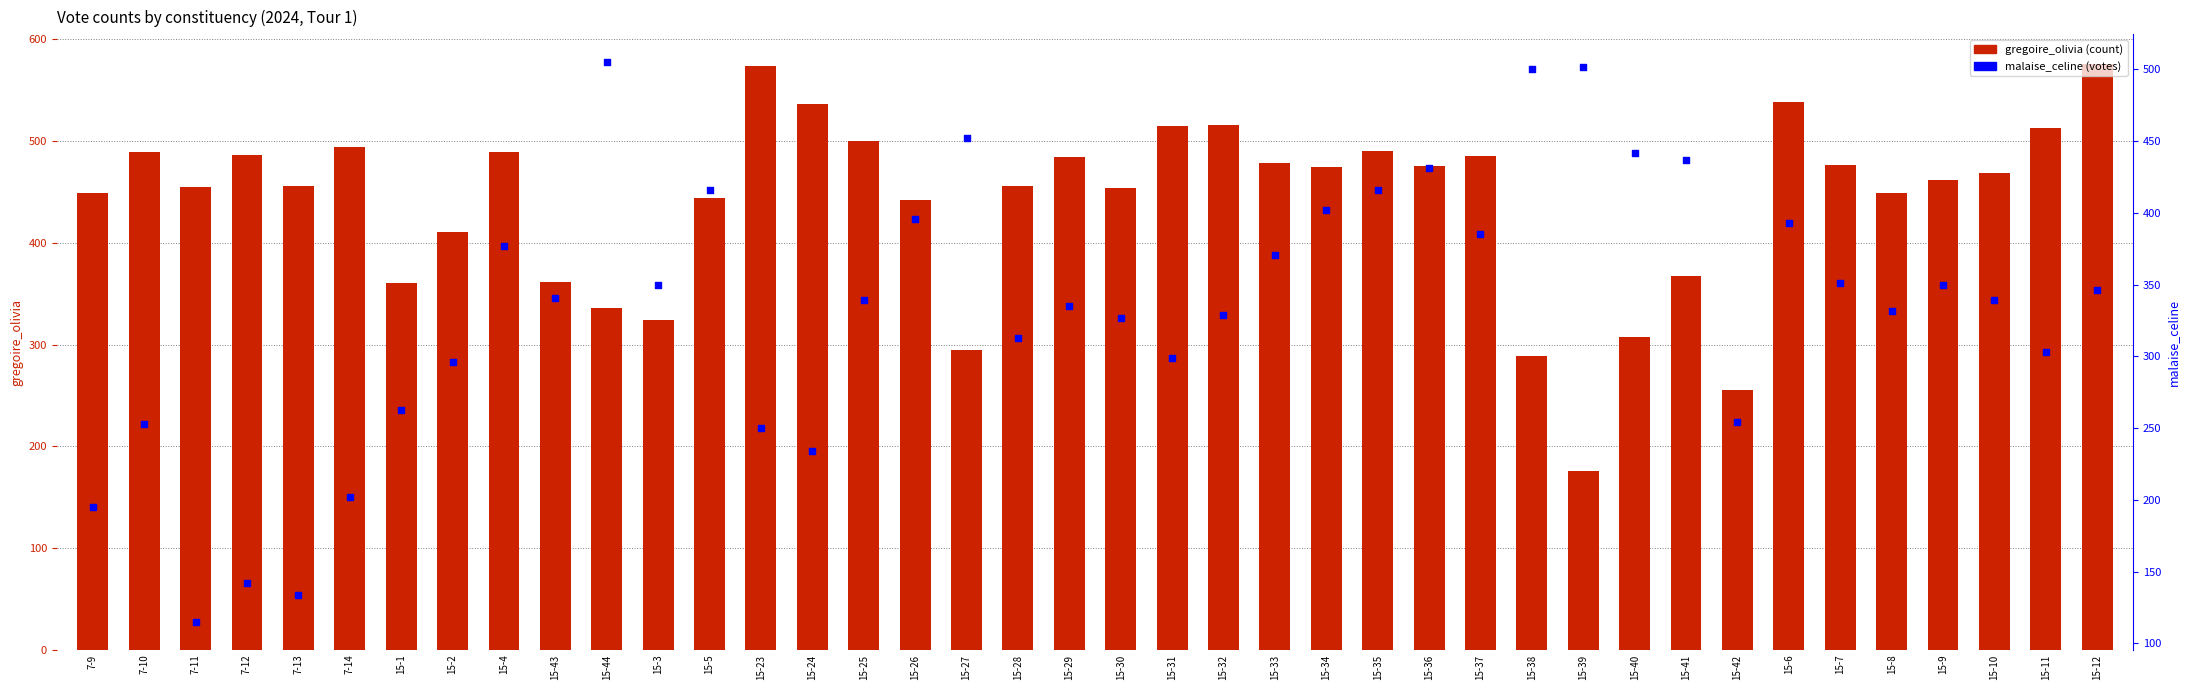

What is the total value across all series at 15-33?

849